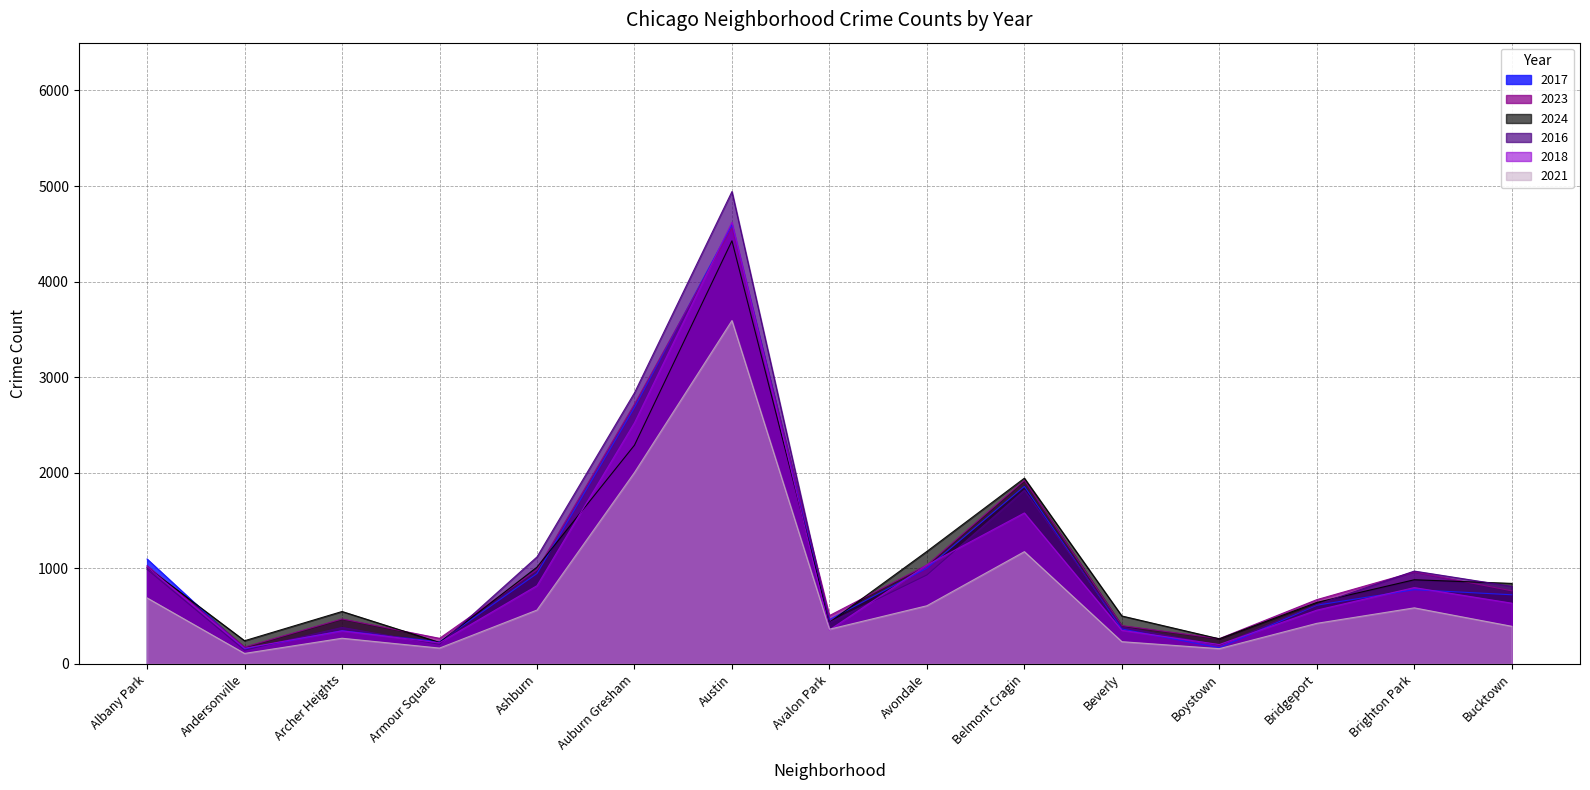

What position from the right is Bucktown?

1